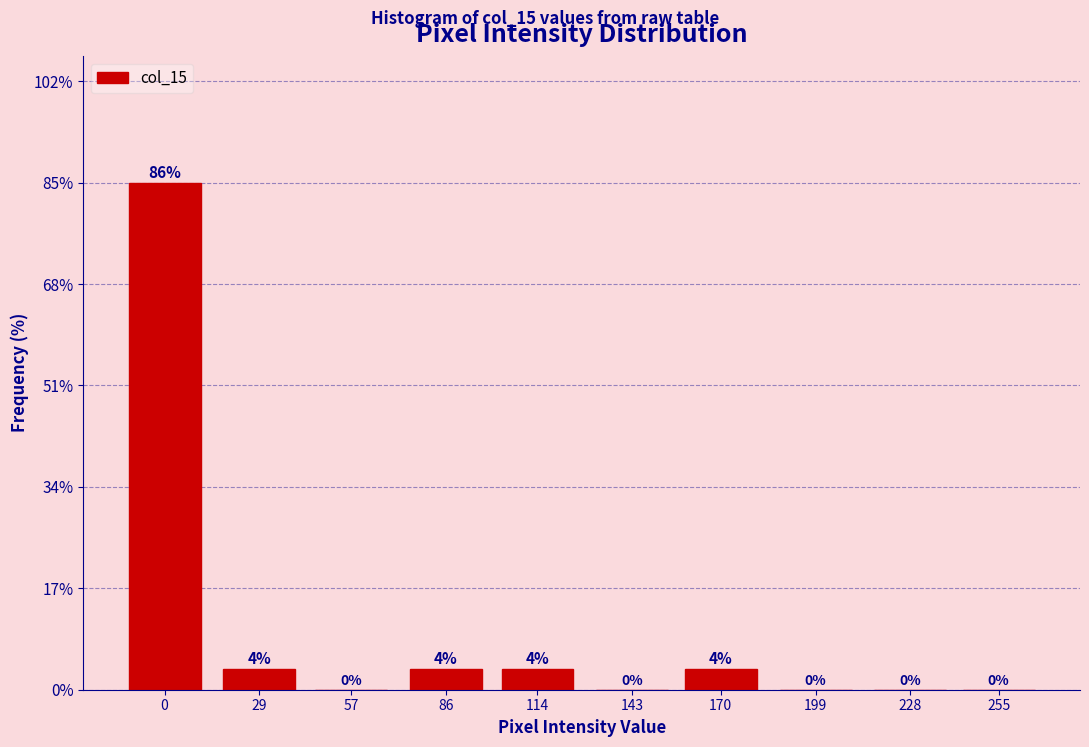

What is the maximum value shown in the chart?

85.7